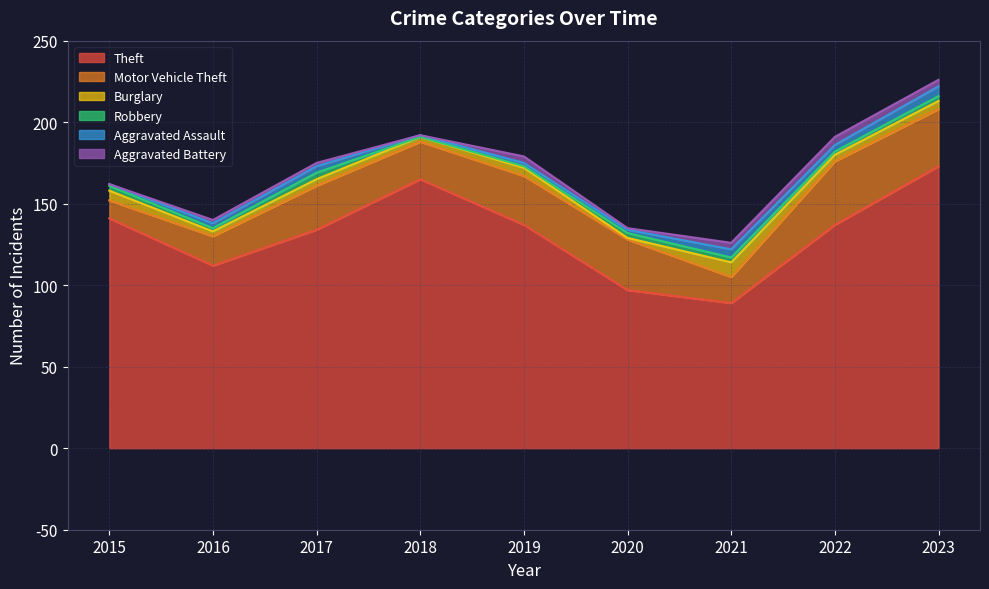

Count the Burglary values in the range 3 to 5.

6